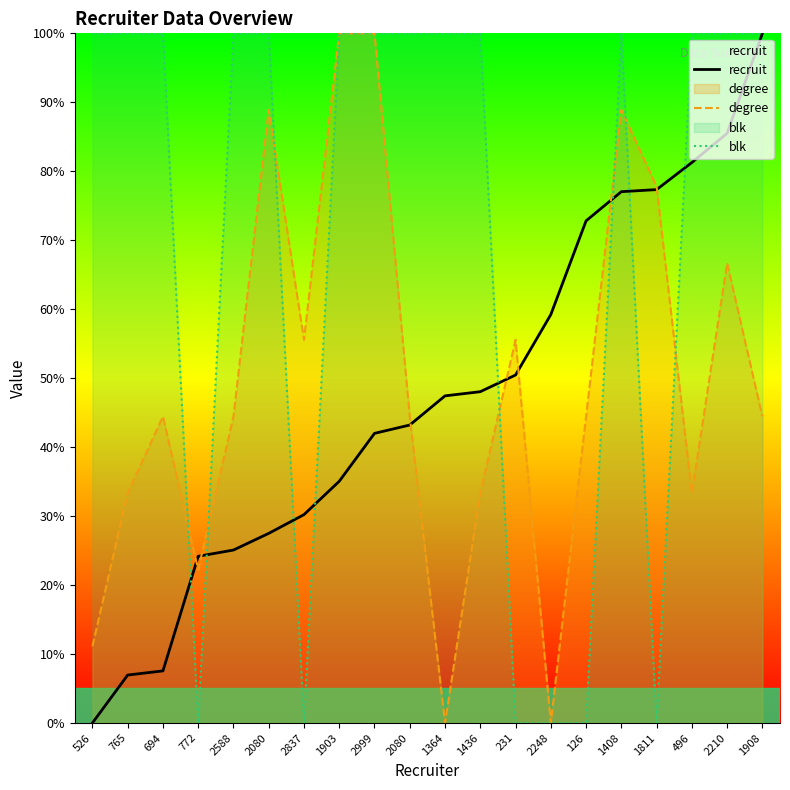

What is the total value across all series at 2837?

85.8